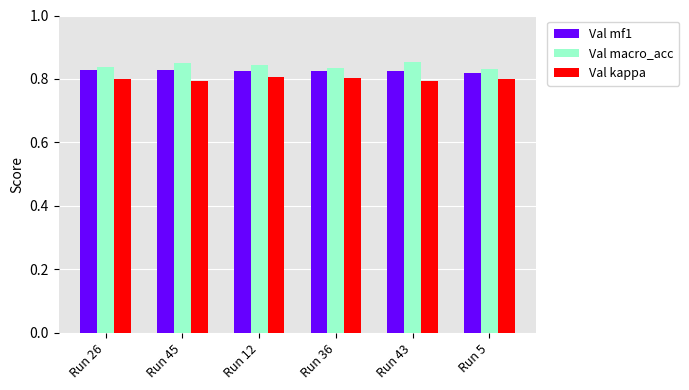

Count the Val mf1 values in the range 0 to 1.

6